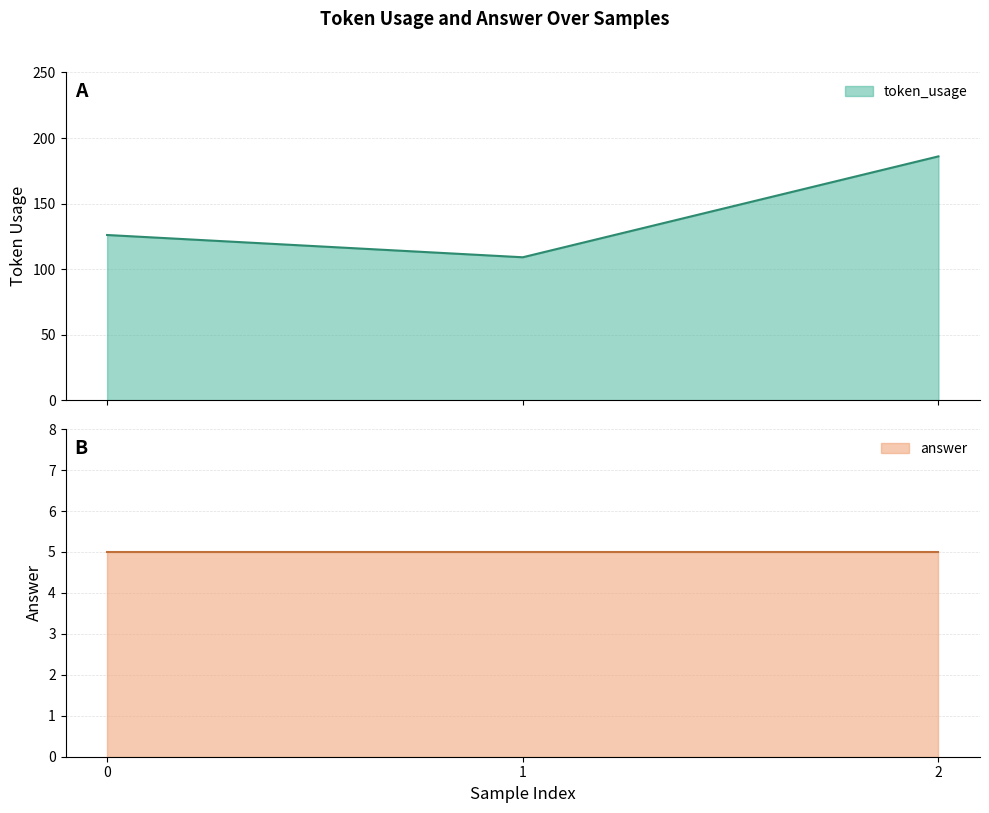

What is the value of the 2nd point from the left?

109